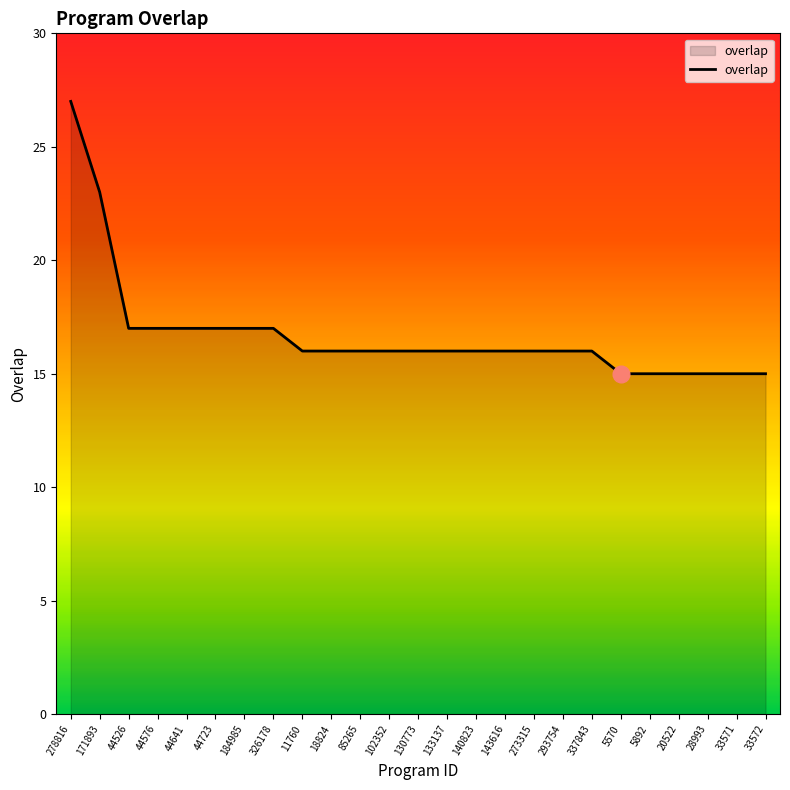

What is the minimum value shown in the chart?

15